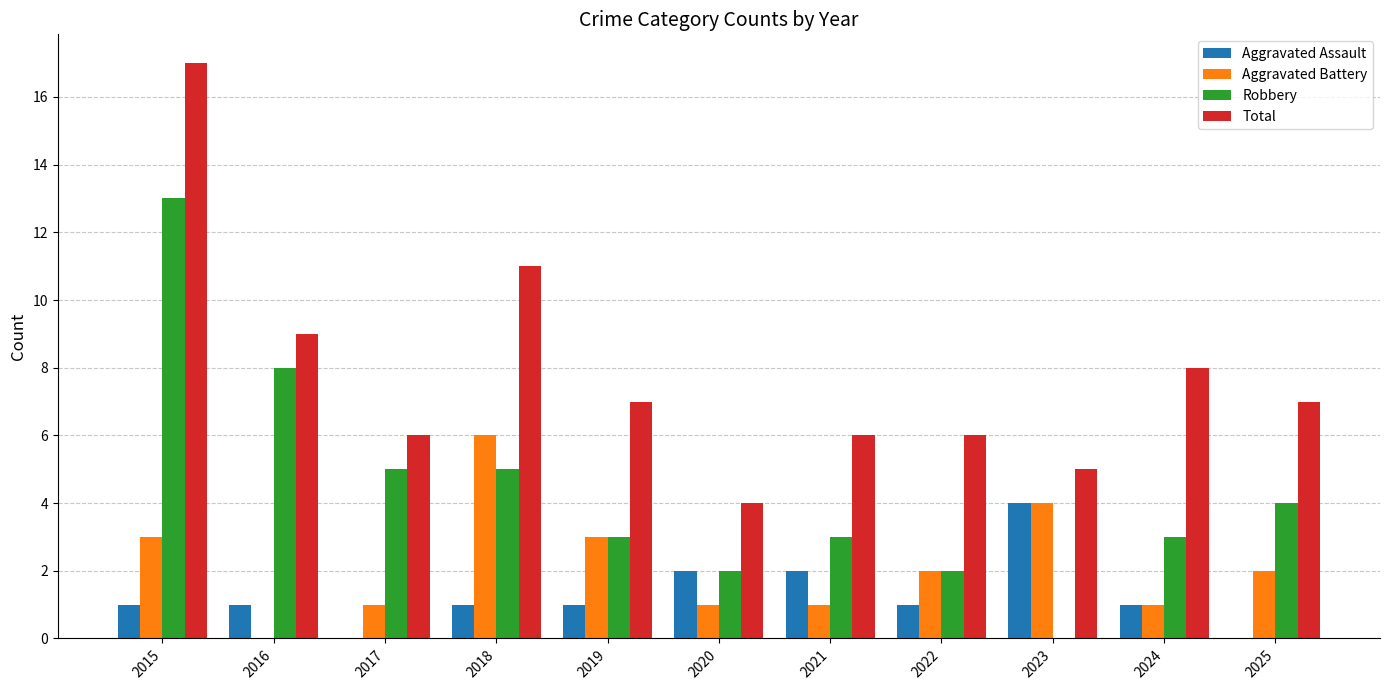

How many data points does each series have?

11